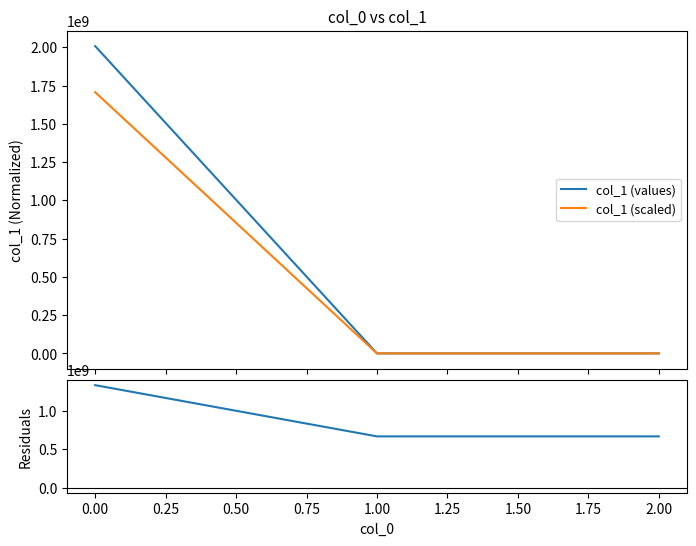

What is the maximum value for col_1 (scaled)?

1706835687.4